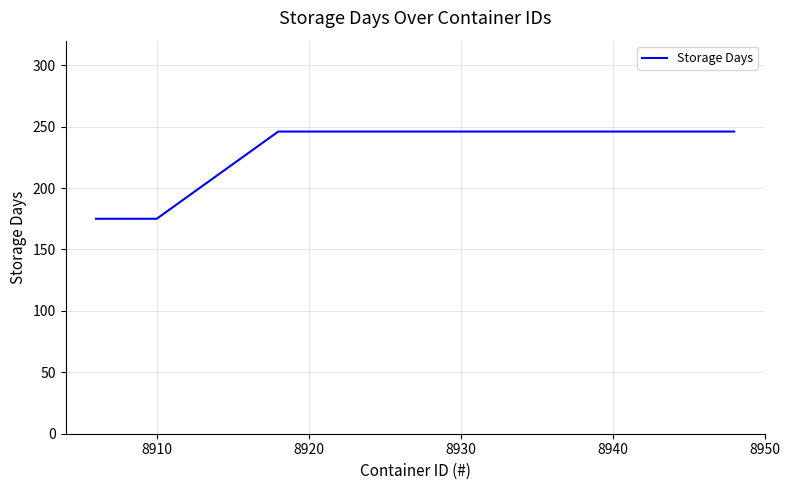

Count the number of categories in the chart.

36